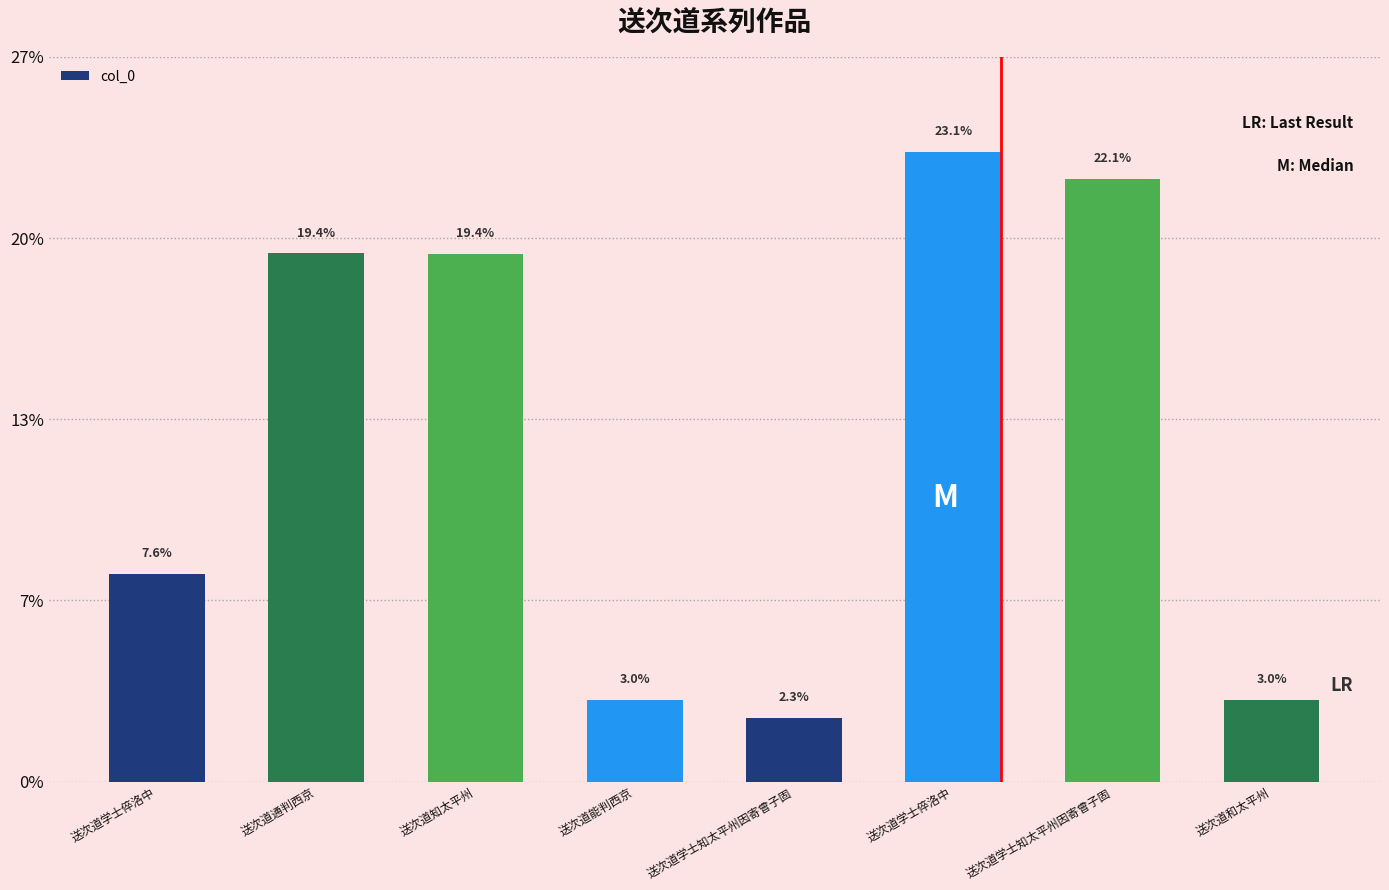

Which has a higher value, 送次道学士知太平州因寄曾子固 or 送次道学士倅洛中?

送次道学士知太平州因寄曾子固